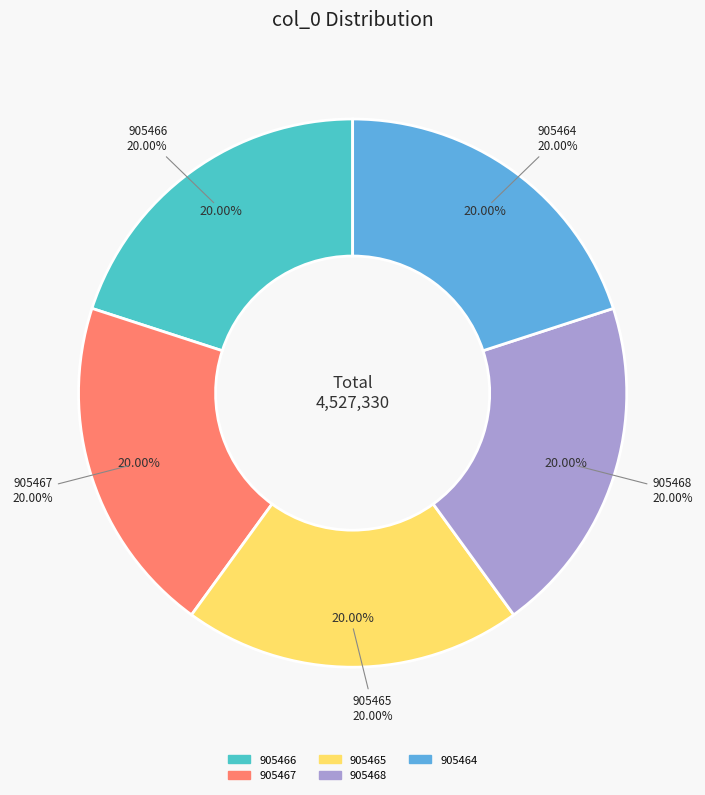

Which has a higher value, 905464 or 905465?

905465